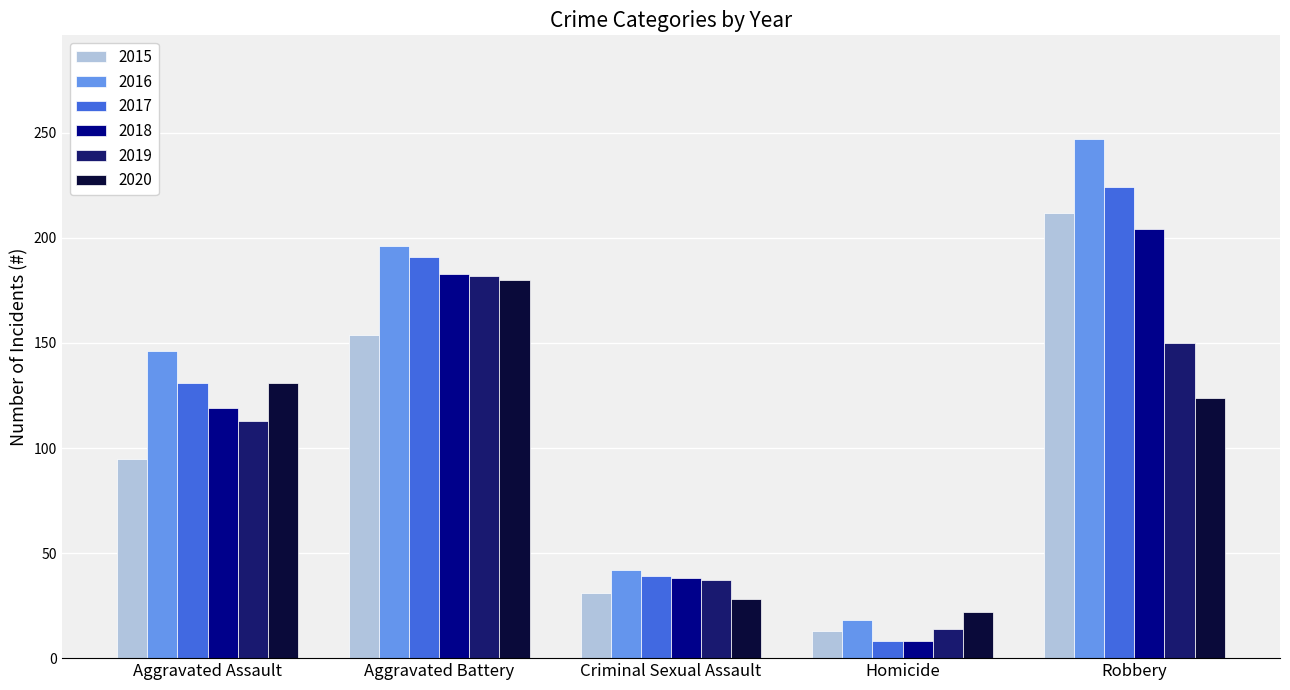

Is it true that 2017 equals 131 at Aggravated Battery?

False